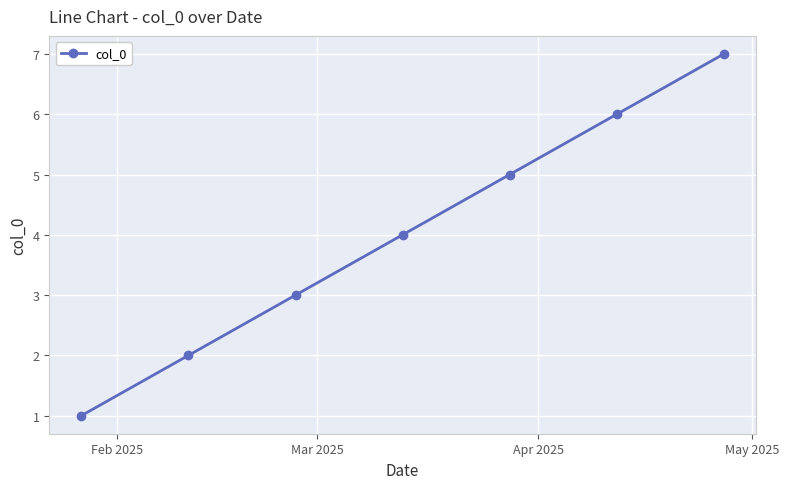

Is this an area chart (filled region under the line)?

No